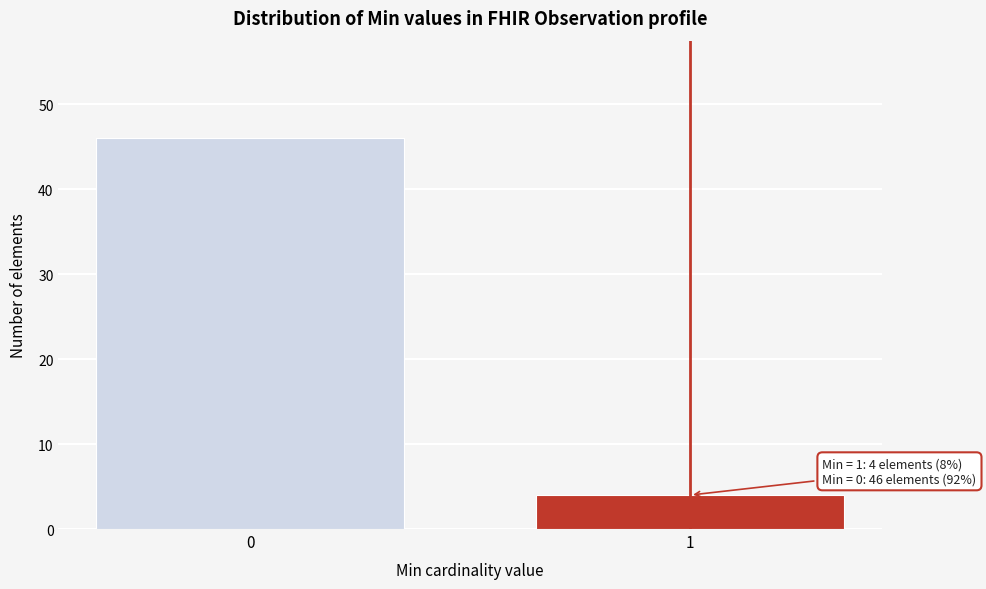

Reading left to right, extract all data points from this chart.

0=46	1=4